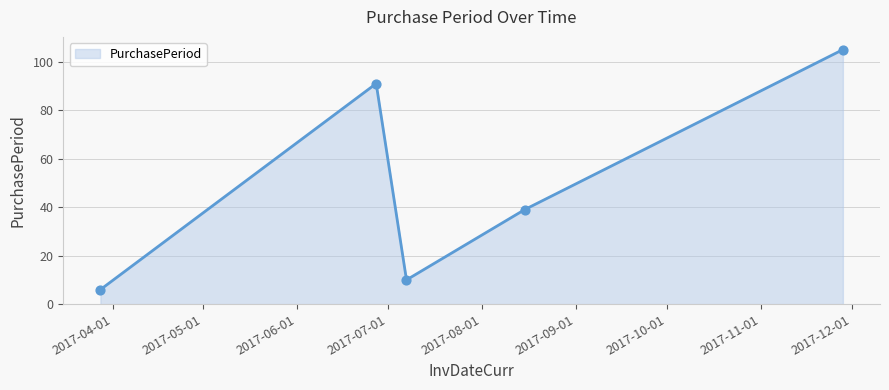

What is the smallest value displayed?

6